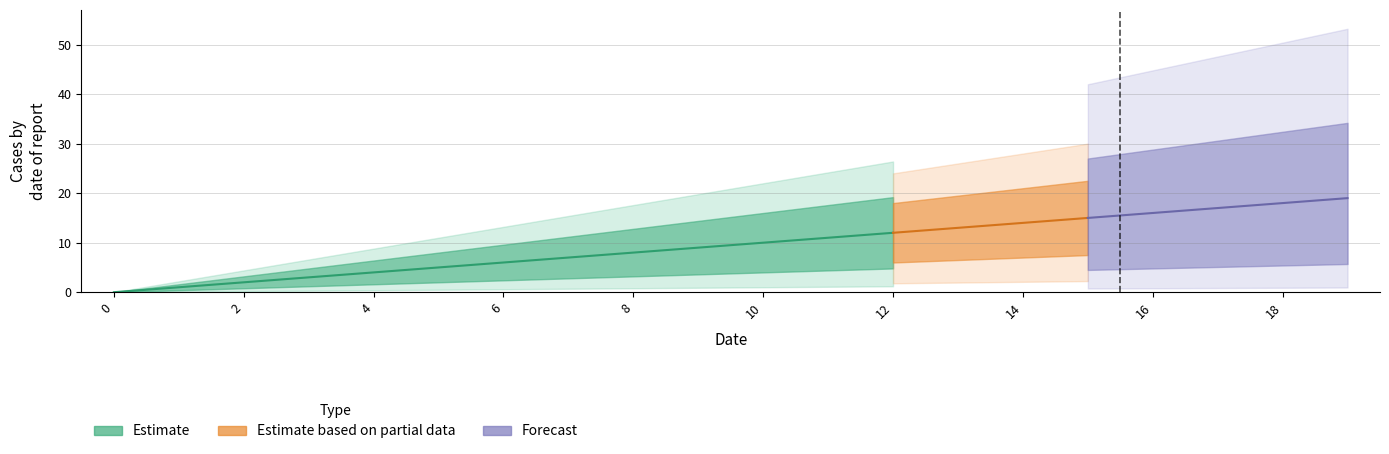

Between 6 and 8, which is larger?

8